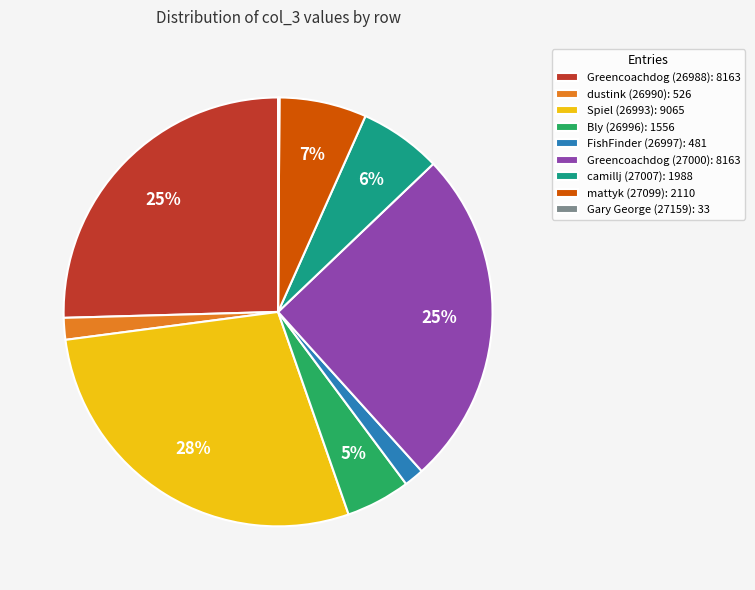

Is the sum of Greencoachdog (26988): 8163 and Greencoachdog (27000): 8163 greater than half?

Yes